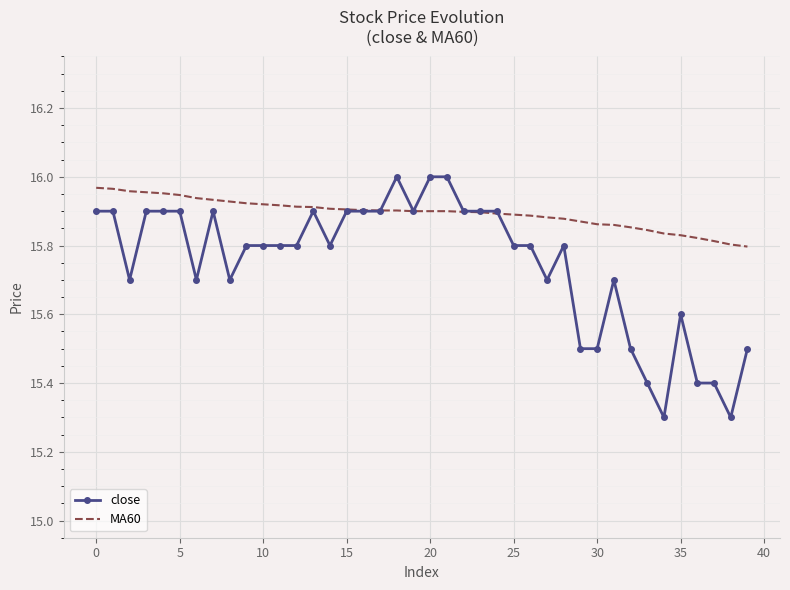

Which series has the largest total across all categories?

MA60